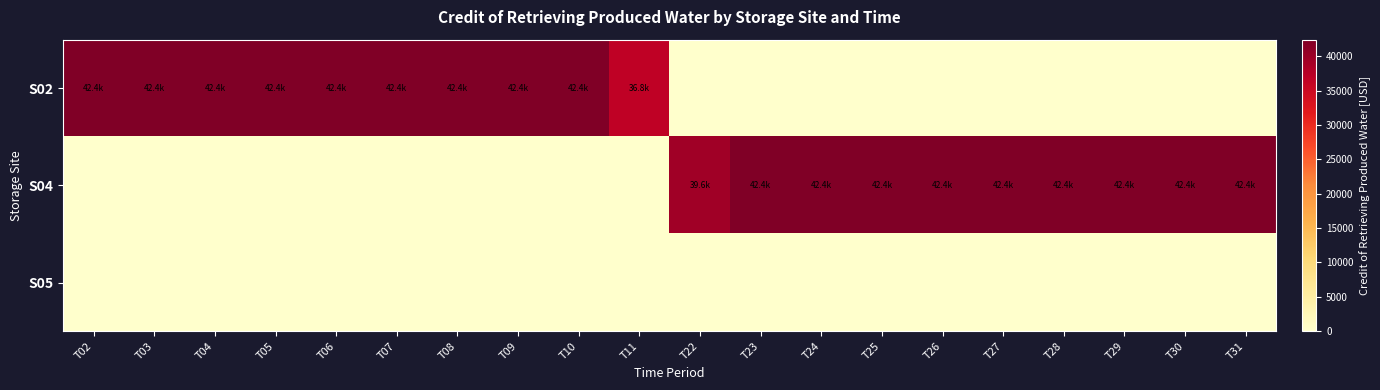

Reading left to right, what are all the values shown in this chart?

S02: T02=42428.6	T03=42428.6	T04=42428.6	T05=42428.6	T06=42428.6	T07=42428.6	T08=42428.6	T09=42428.6	T10=42428.6	T11=36771.4	T22=0.0	T23=0.0	T24=0.0	T25=0.0	T26=0.0	T27=0.0	T28=0.0	T29=0.0	T30=0.0	T31=0.0
S04: T02=0.0	T03=0.0	T04=0.0	T05=0.0	T06=0.0	T07=0.0	T08=0.0	T09=0.0	T10=0.0	T11=0.0	T22=39600.0	T23=42428.6	T24=42428.6	T25=42428.6	T26=42428.6	T27=42428.6	T28=42428.6	T29=42428.6	T30=42428.6	T31=42428.6
S05: T02=0.0	T03=0.0	T04=0.0	T05=0.0	T06=0.0	T07=0.0	T08=0.0	T09=0.0	T10=0.0	T11=0.0	T22=0.0	T23=0.0	T24=0.0	T25=0.0	T26=0.0	T27=0.0	T28=0.0	T29=0.0	T30=0.0	T31=0.0